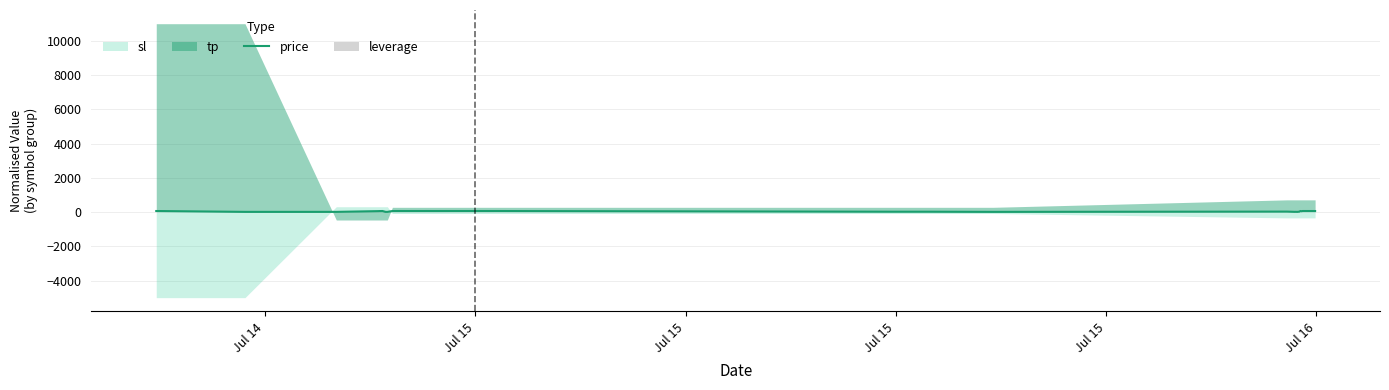

What is the average value of the price series?

43.5